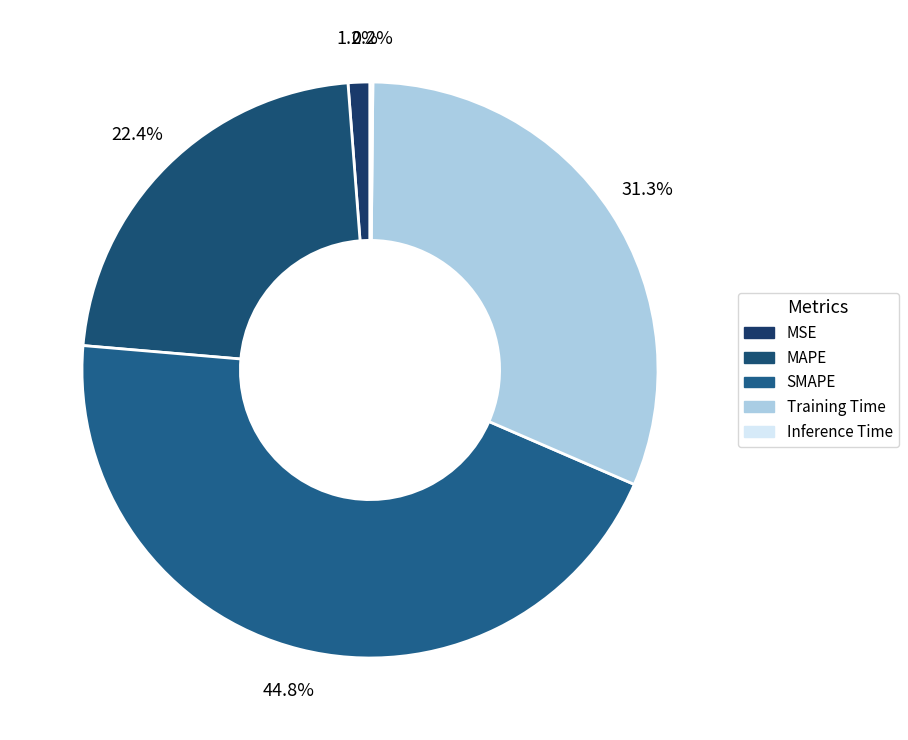

To the nearest percent, what is the difference between the MSE and Inference Time slice percentages?

1%